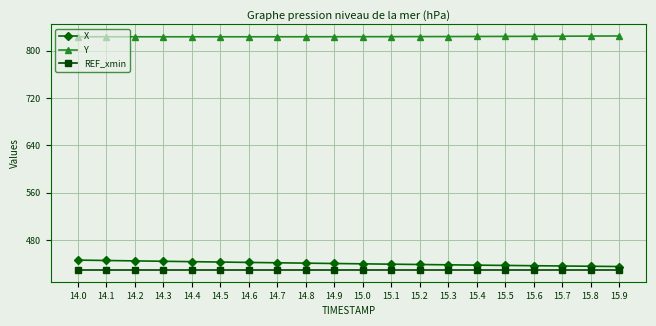

Which series has the largest range (max minus min)?

X